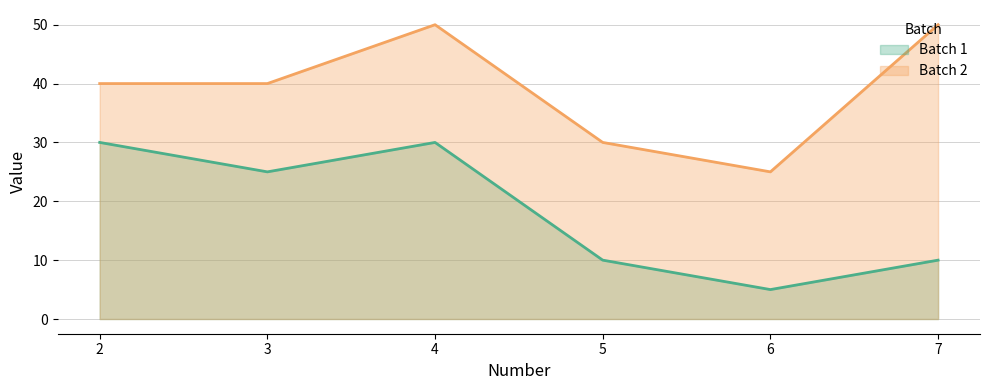

How many data points in Batch 1 are above 25?

2